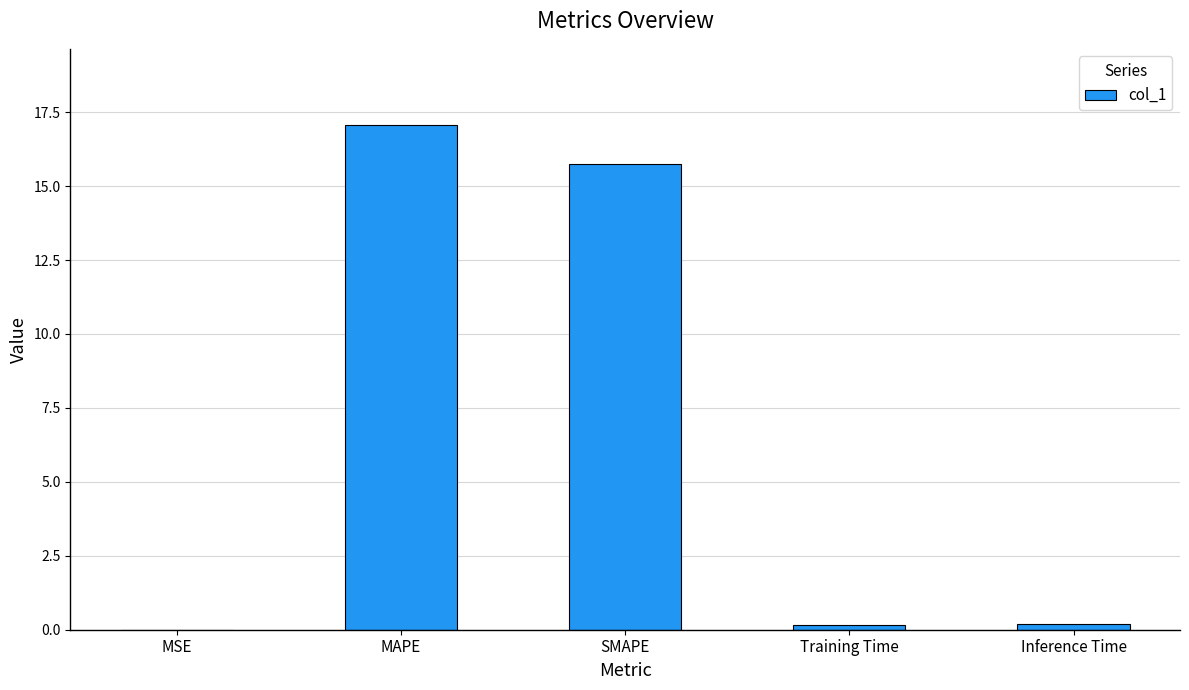

What is the greatest value displayed?

17.1